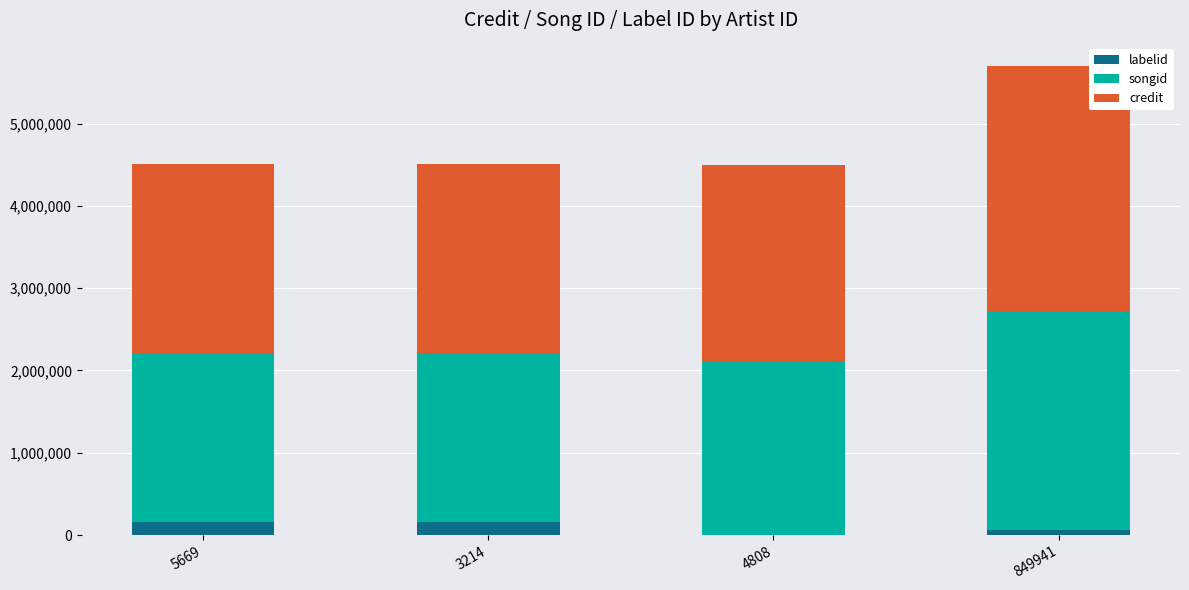

How many data points does each series have?

4